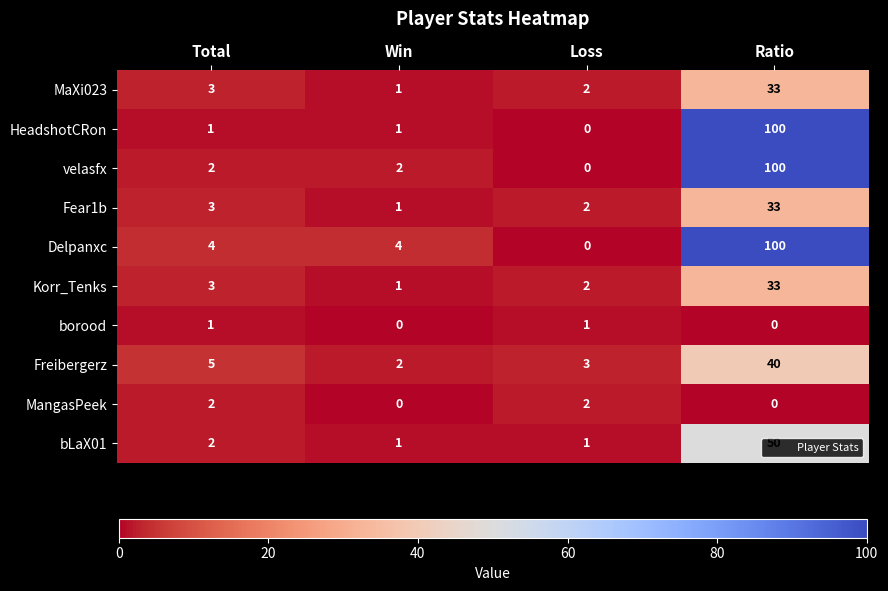

Is the value of MangasPeek at Total greater than the value of HeadshotCRon at Loss?

Yes